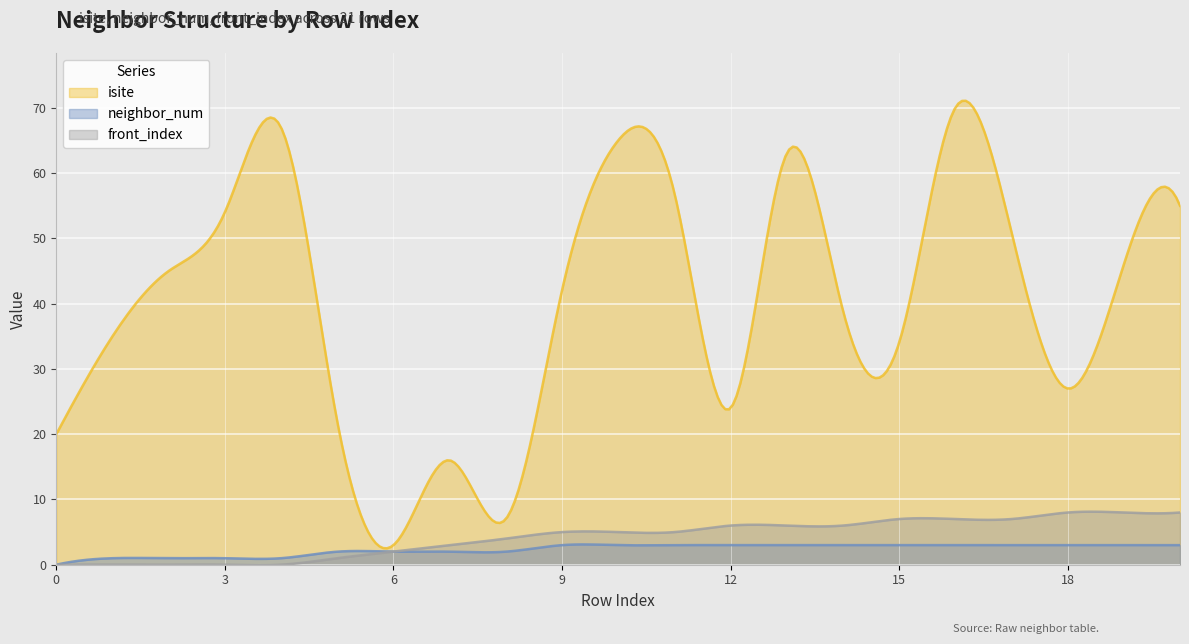

How many neighbor_num values are between 2 and 3?

16